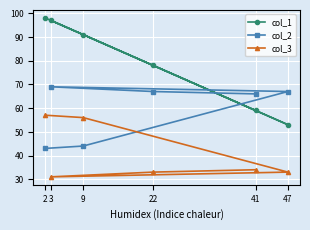

What is the value of the col_1 point at the 5th from the left?

59